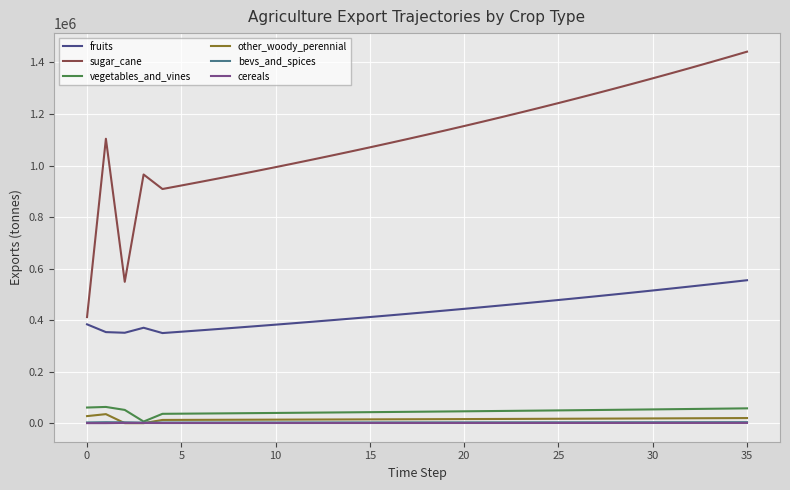

What are all the series names shown in the legend?

fruits, sugar_cane, vegetables_and_vines, other_woody_perennial, bevs_and_spices, cereals